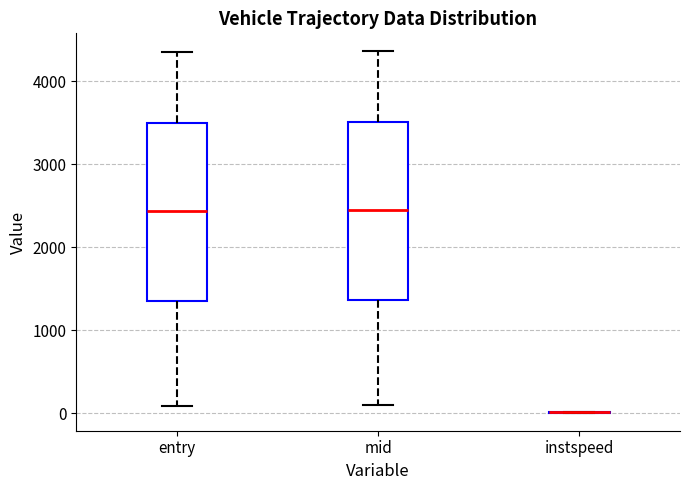

Reading left to right, read every box against the y-axis: the position of its median line, the range the box covers, and the ends of its whiskers. The values are not printed on the chart, so give them approximately, as read against the axis.

entry: median 2400, box 1400 to 3500, whiskers 100 to 4400
mid: median 2400, box 1400 to 3500, whiskers 100 to 4400
instspeed: box collapsed to a line at 0, whiskers 0 to 0